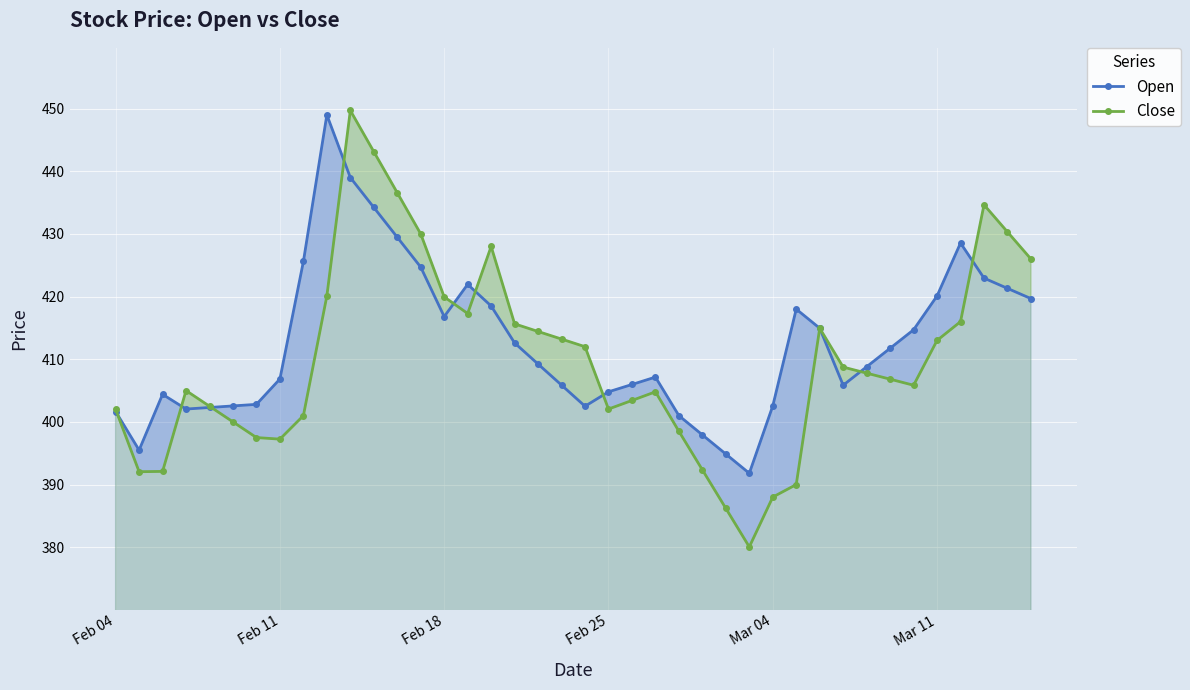

Which series has the largest range (max minus min)?

Close